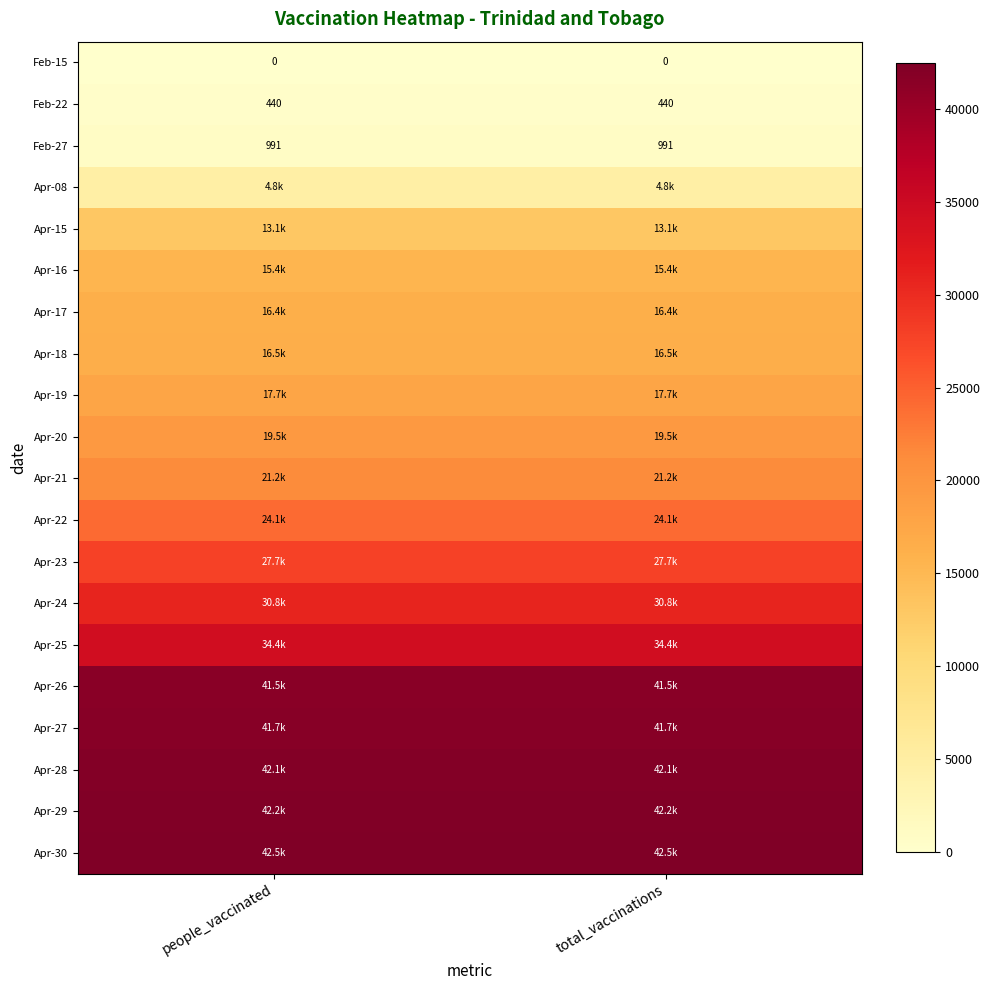

Is the value of Feb-22 at total_vaccinations greater than the value of Feb-27 at people_vaccinated?

No